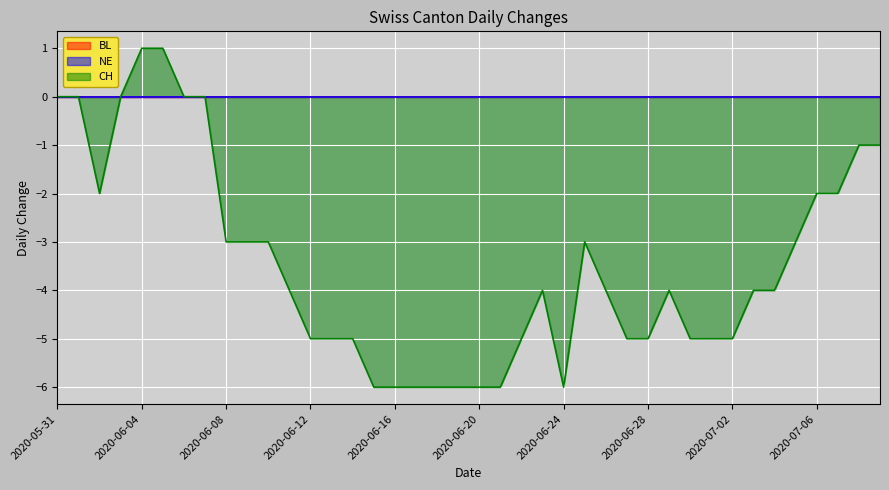

True or false: BL and CH cross at least once.

False